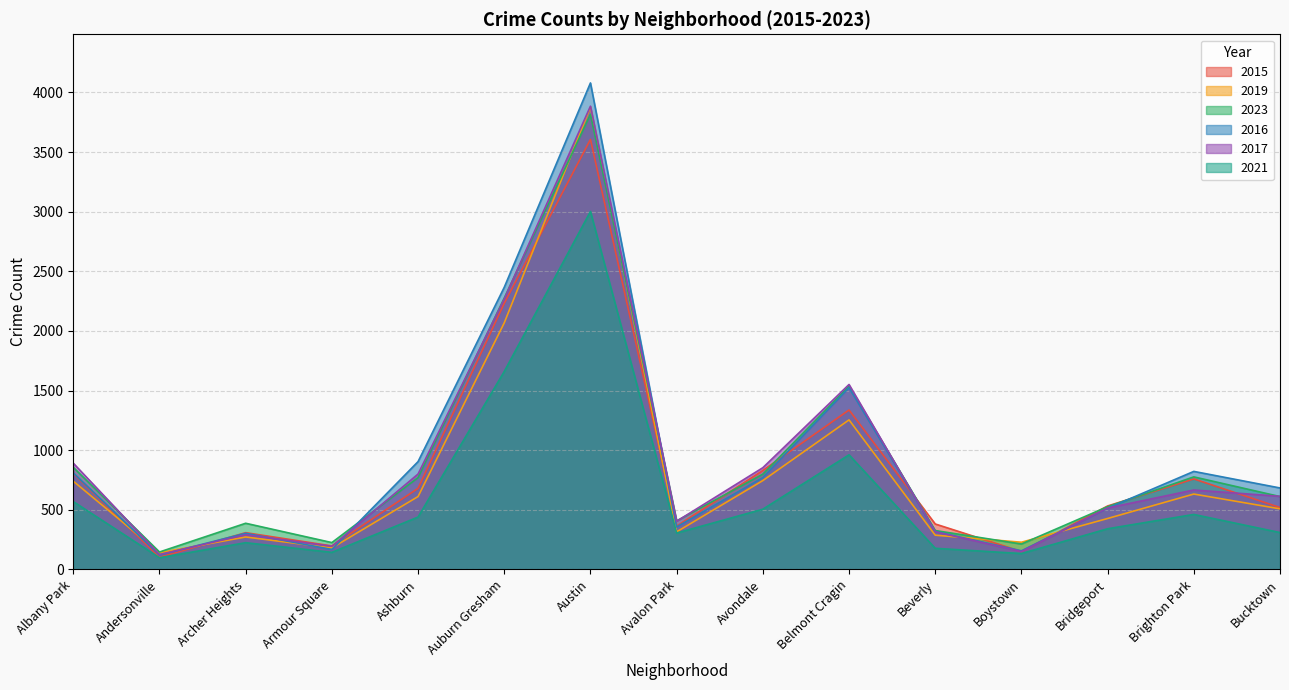

Reading right to left, transcribe all the data shown in this chart.

2015: 519	759	532	150	381	1337	830	363	3606	2232	680	197	308	102	804
2019: 508	632	427	228	287	1254	745	315	3878	2068	611	180	272	140	740
2023: 611	776	526	213	326	1537	799	407	3817	2276	770	225	387	146	856
2016: 683	822	513	156	318	1524	770	356	4080	2366	904	167	303	120	809
2017: 613	666	515	150	316	1551	853	404	3885	2268	800	194	291	125	891
2021: 309	461	341	133	177	961	505	305	3002	1660	439	143	224	98	569